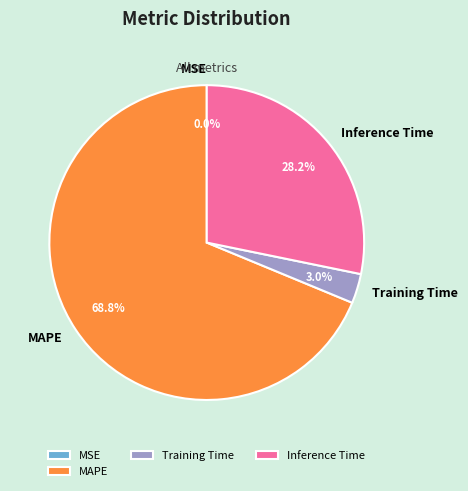

Which has a higher value, MAPE or Inference Time?

MAPE